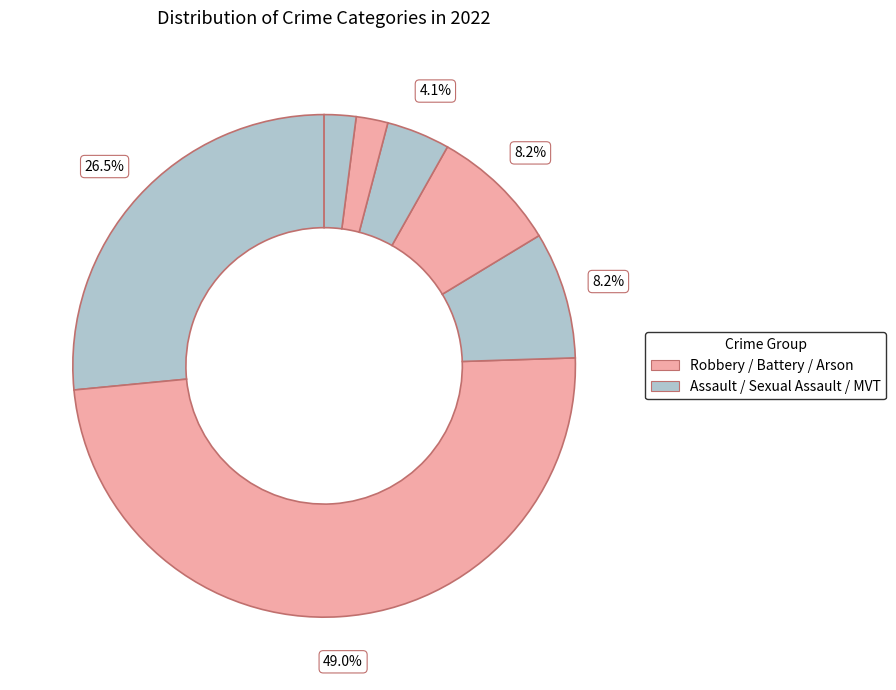

How many segments does this pie chart have?

7